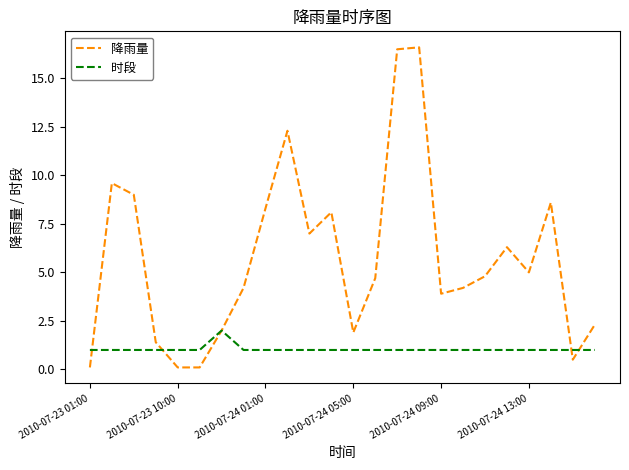

Which series has the largest range (max minus min)?

降雨量